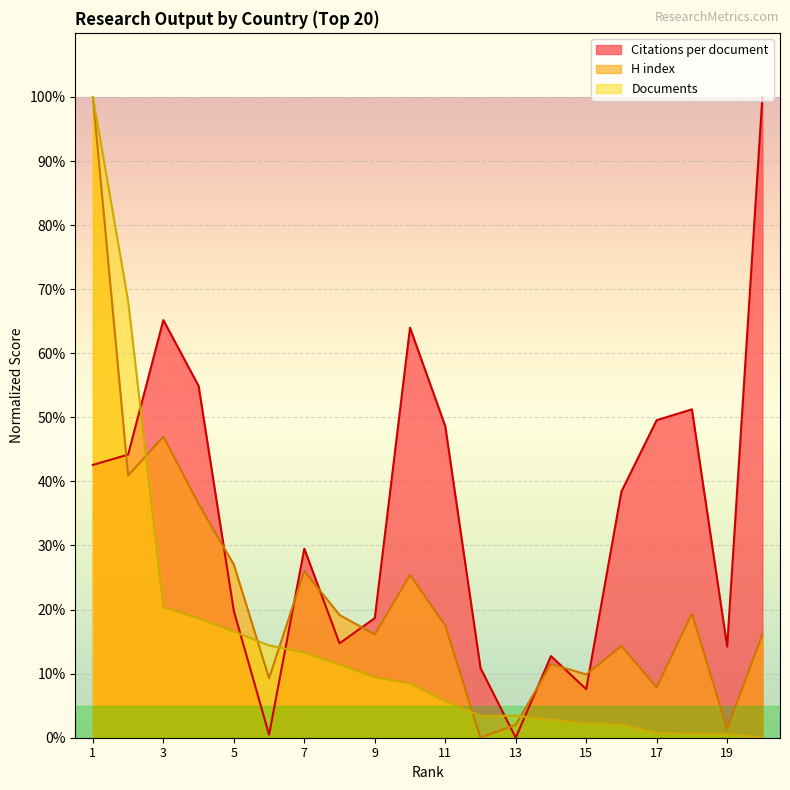

What is the difference between the highest and lowest values at 3?

44.8